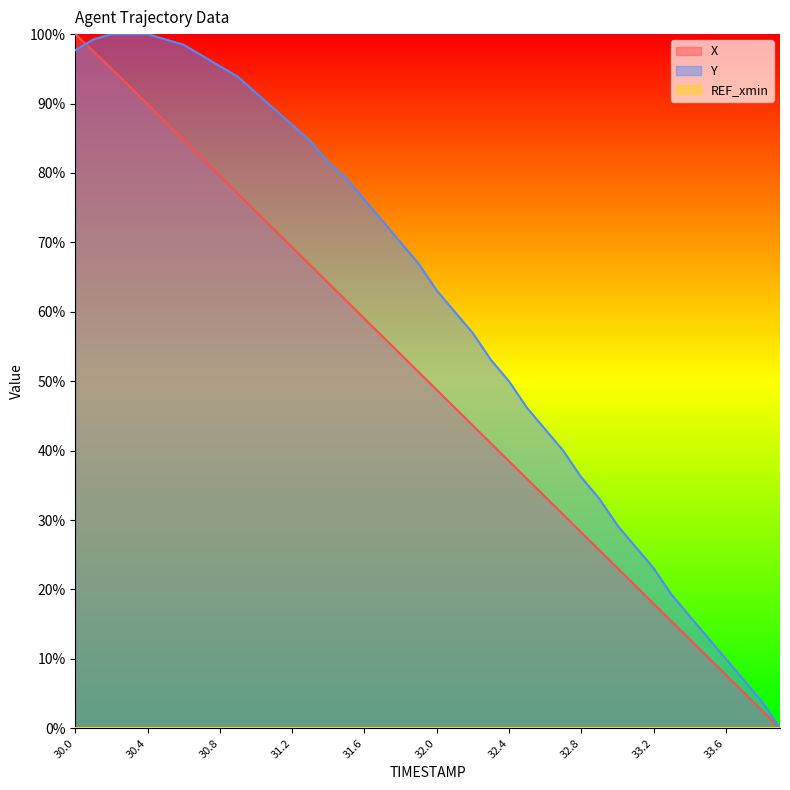

Is it true that X equals 74.4 at 31.9?

False